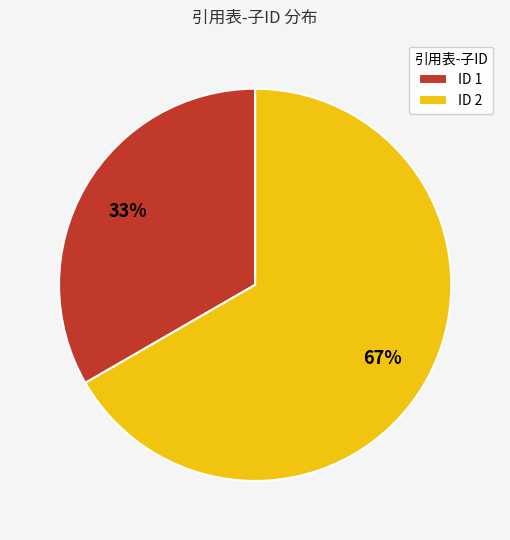

To the nearest percent, what is the average slice percentage?

50%